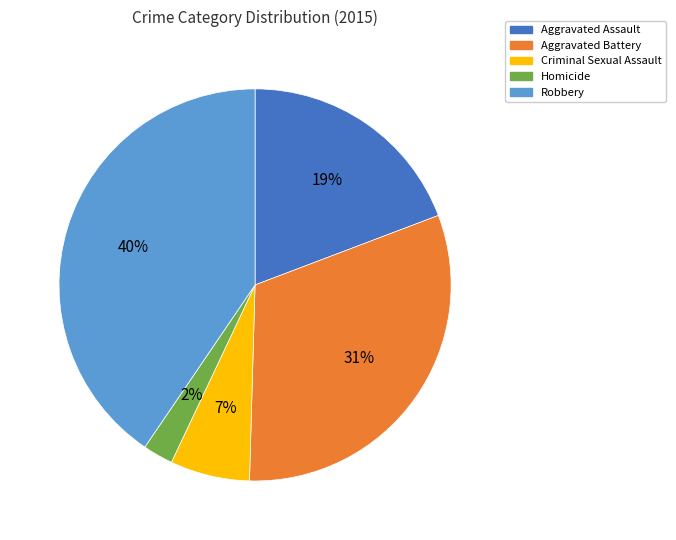

The Aggravated Battery slice represents 37% of the pie. True or false?

False